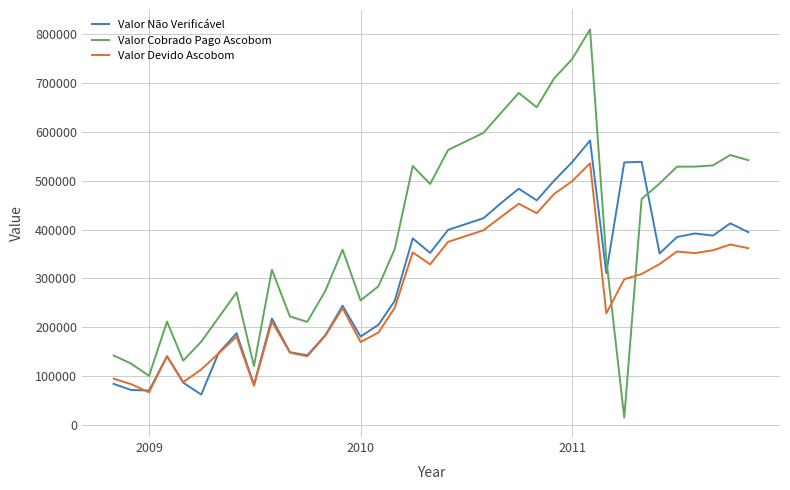

Which series ends up on top after the final intersection of Valor Cobrado Pago Ascobom and Valor Devido Ascobom?

Valor Cobrado Pago Ascobom